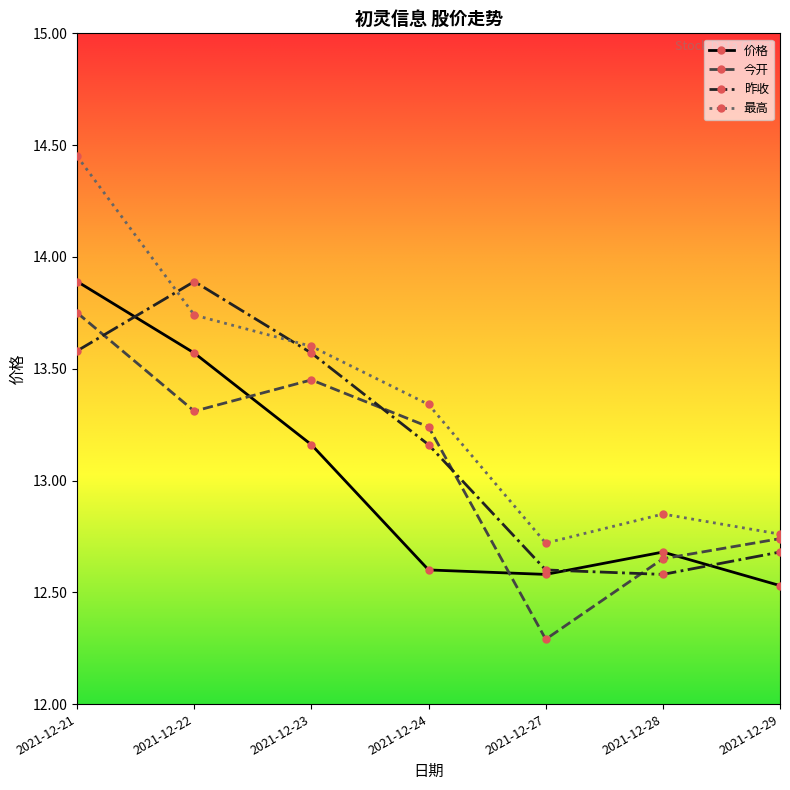

Does the chart have visible grid lines?

No